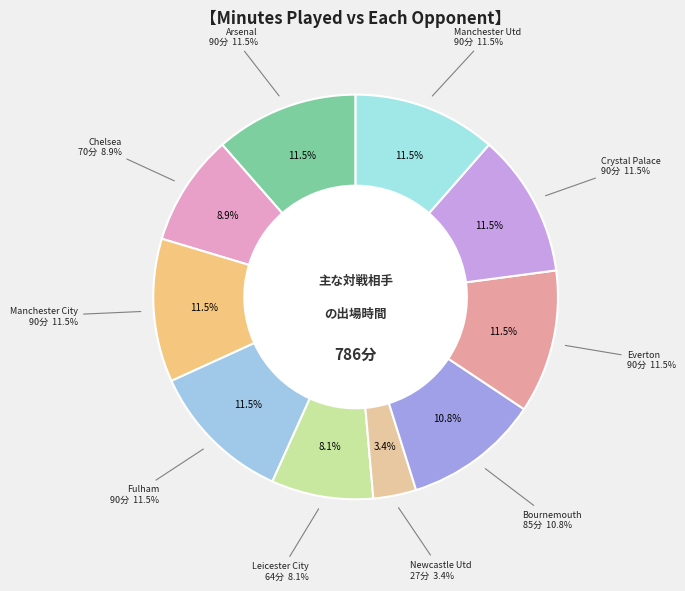

To the nearest percent, what is the combined percentage of Newcastle Utd and Manchester Utd?

15%